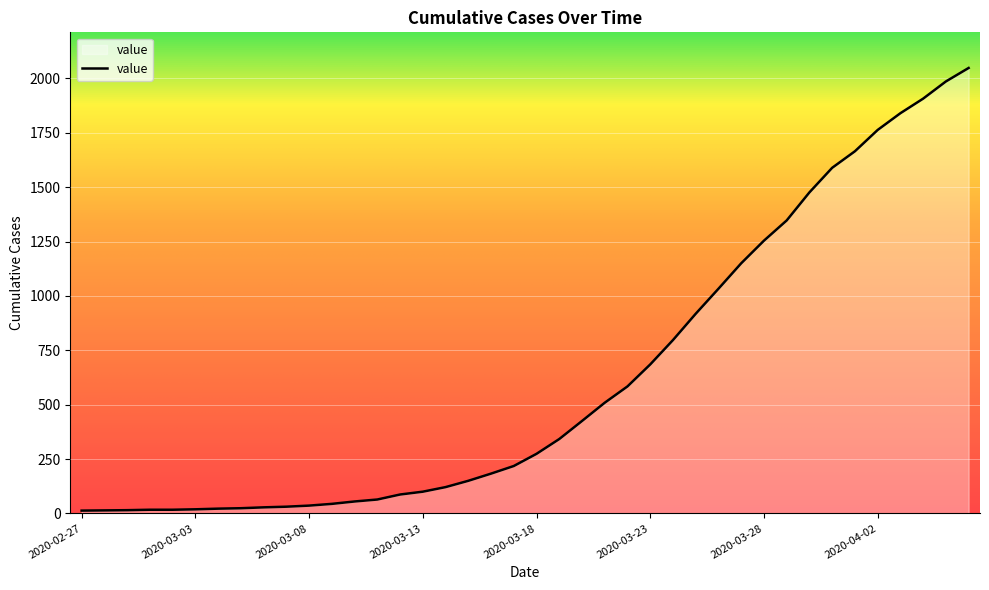

What is the greatest value displayed?

2048